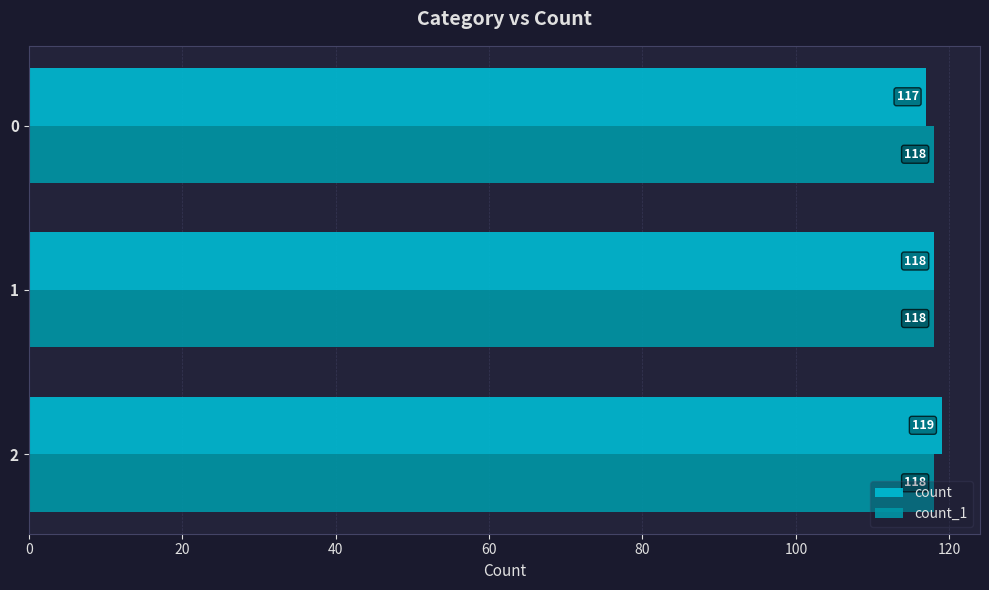

How many values in the count series are below 118?

1